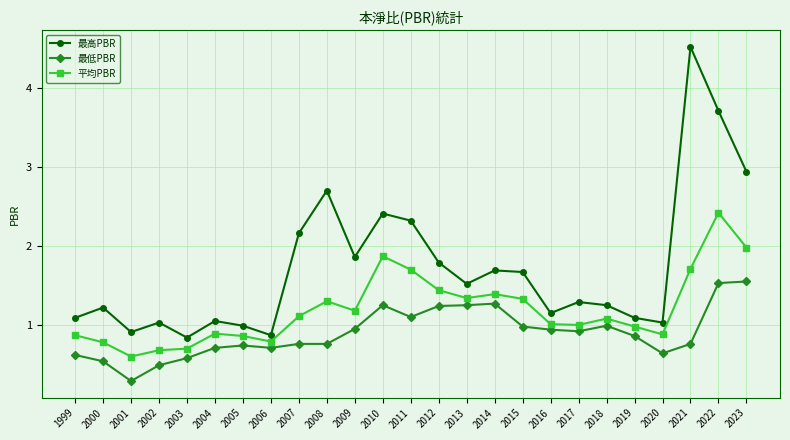

What is the minimum value shown in the chart?

0.3